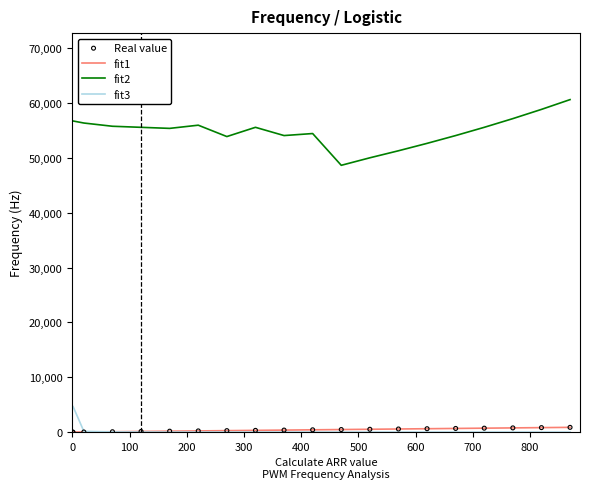

At how many categories does at least one series exceed 13030?

20